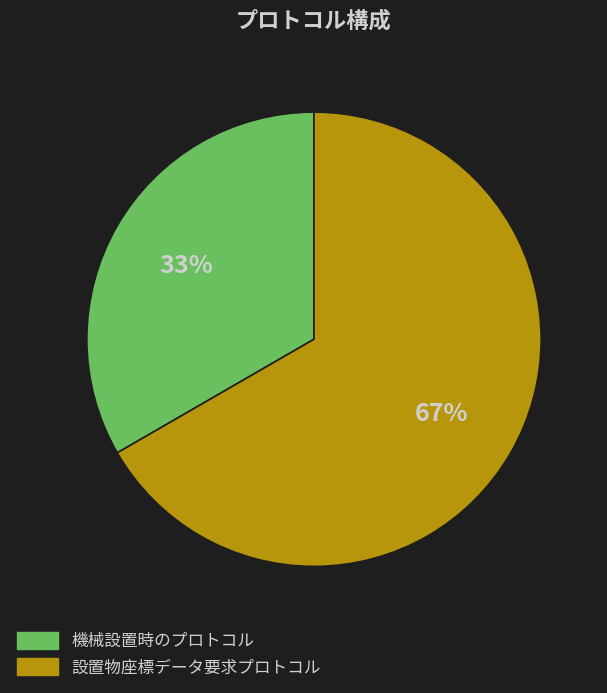

Is the sum of 設置物座標データ要求プロトコル and 機械設置時のプロトコル greater than half?

Yes